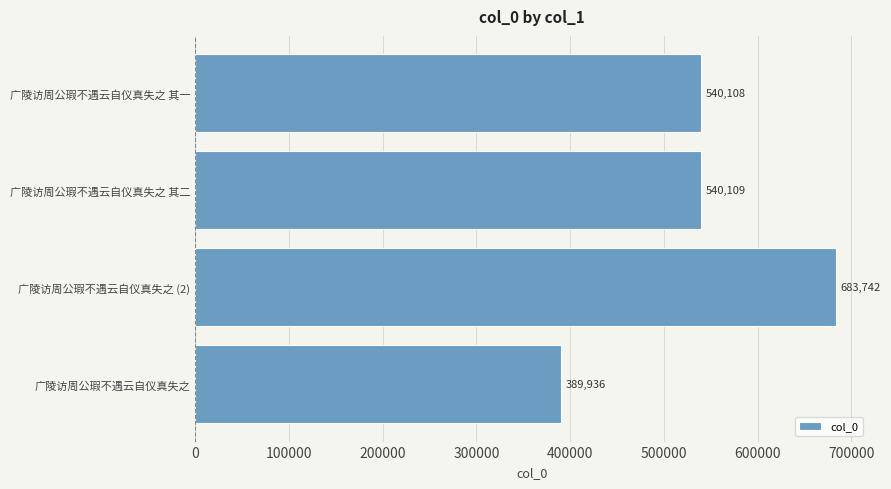

The value at 广陵访周公瑕不遇云自仪真失之 (2) is 345131. True or false?

False